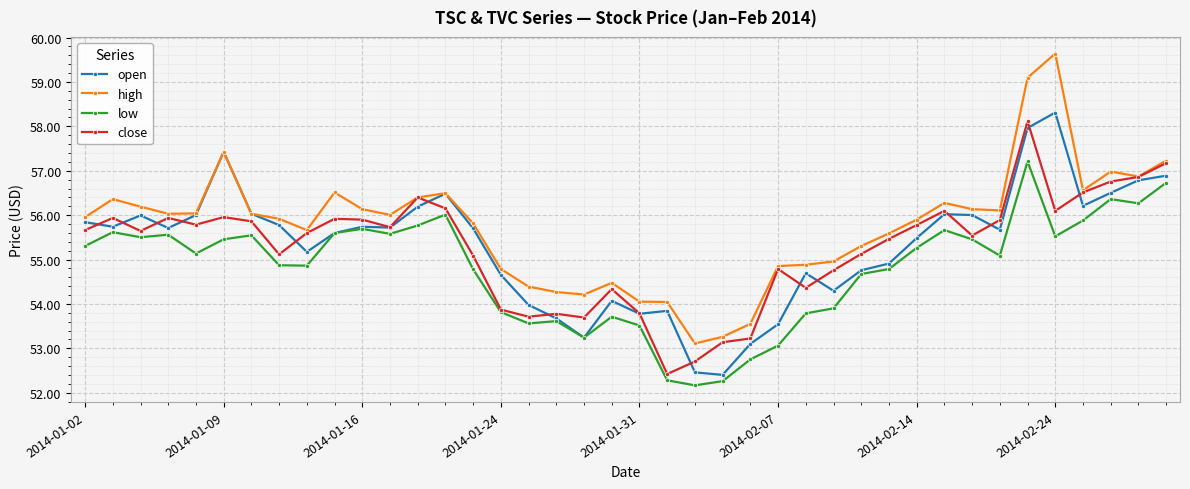

Which series has the largest total across all categories?

high